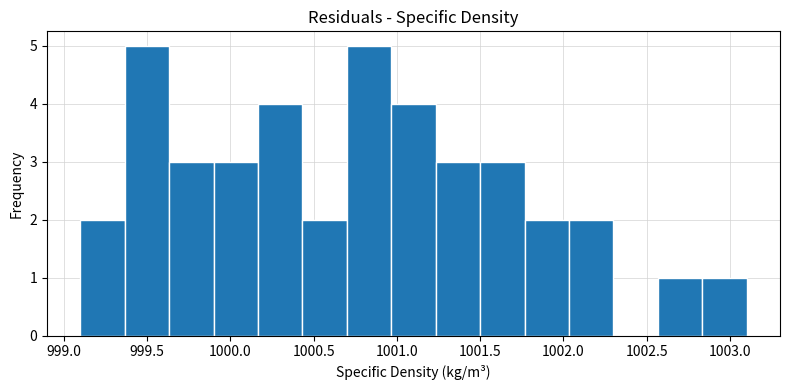

Reading left to right, list every bar in this chart as the range it spans on the x-axis followed by its height. Neither the bar edges nor the heights are printed on the chart, so give them approximately, as read against the axes.

999.10 to 999.35: 2
999.35 to 999.65: 5
999.65 to 999.90: 3
999.90 to 1000.15: 3
1000.15 to 1000.45: 4
1000.45 to 1000.70: 2
1000.70 to 1000.95: 5
1000.95 to 1001.25: 4
1001.25 to 1001.50: 3
1001.50 to 1001.75: 3
1001.75 to 1002.05: 2
1002.05 to 1002.30: 2
1002.30 to 1002.55: 0
1002.55 to 1002.85: 1
1002.85 to 1003.10: 1